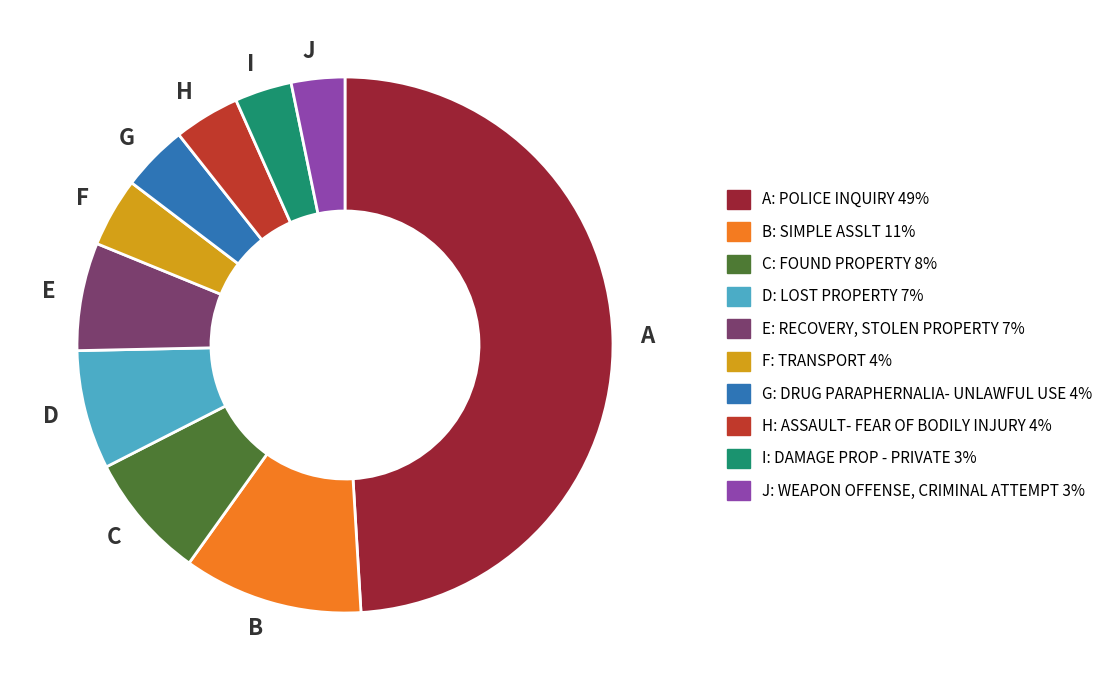

How many segments does this pie chart have?

10